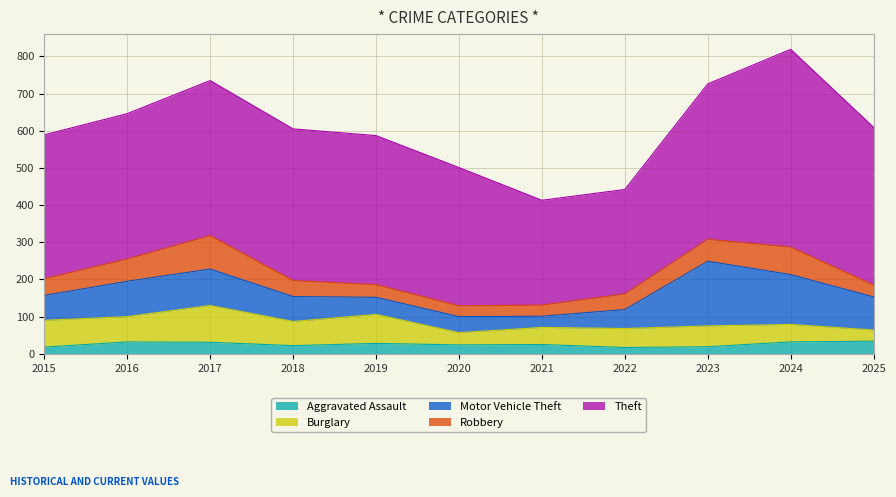

True or false: Aggravated Assault and Theft cross at least once.

False